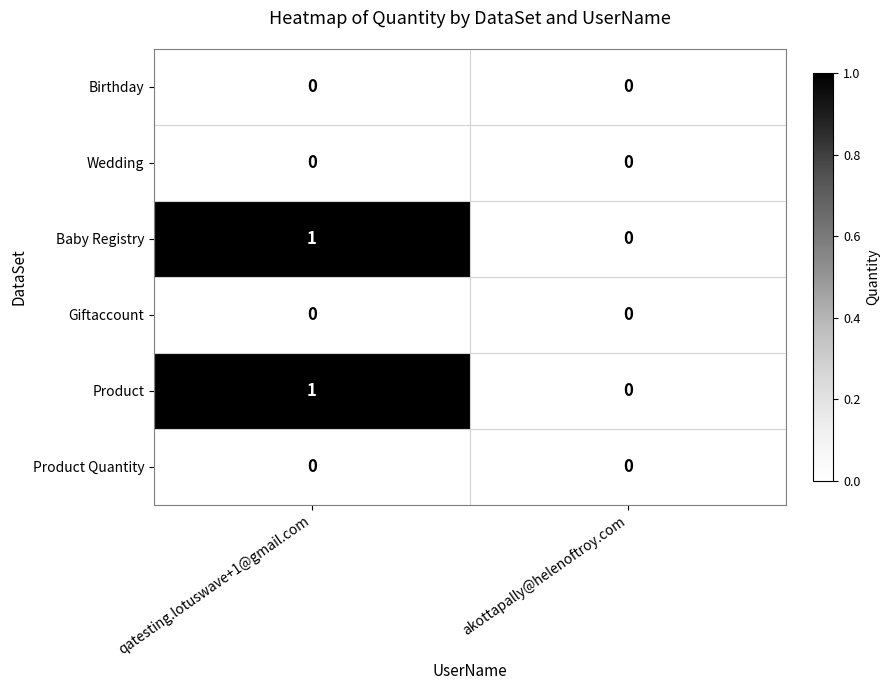

True or false: Wedding has a value of 0 at qatesting.lotuswave+1@gmail.com.

True